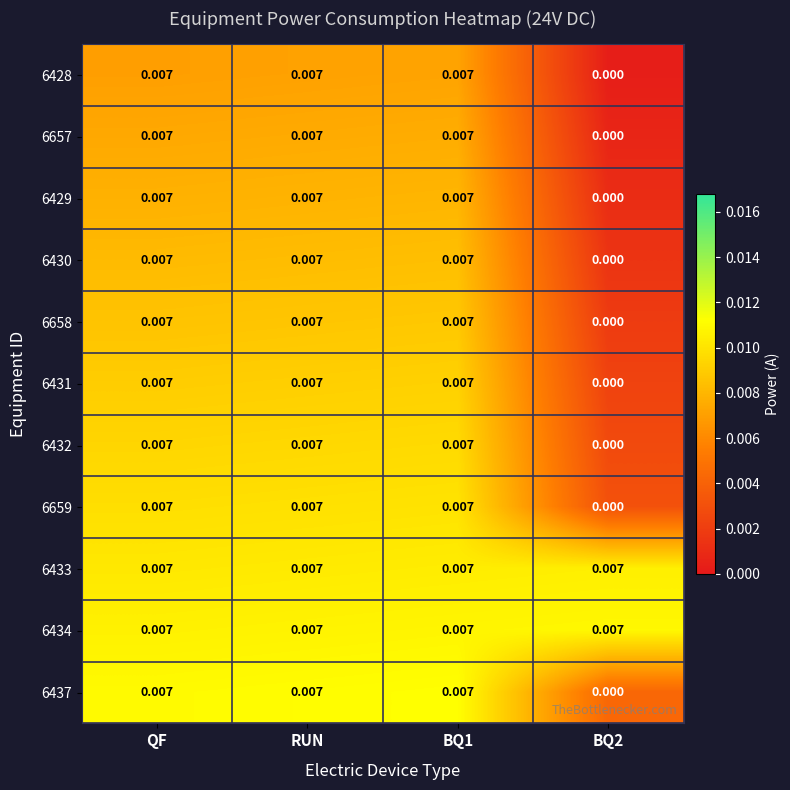

Which series has the largest range (max minus min)?

6437